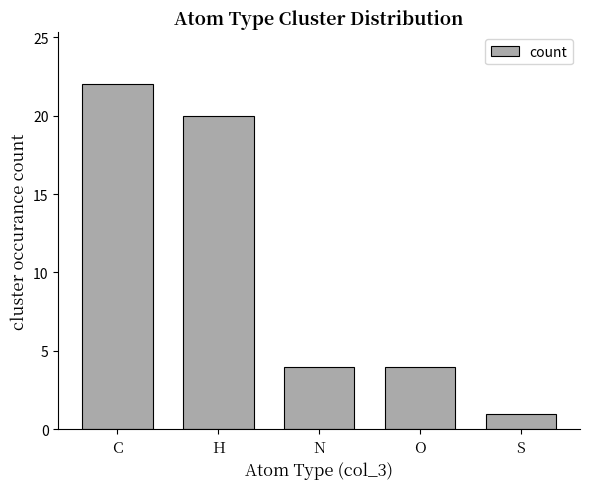

True or false: the data shows 33 at H.

False